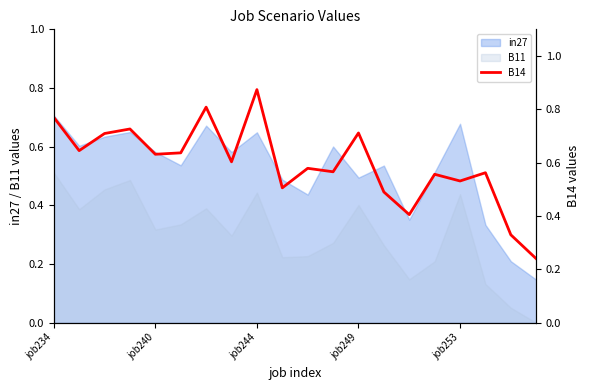

Is it true that in27 equals 0.2 at job249?

False